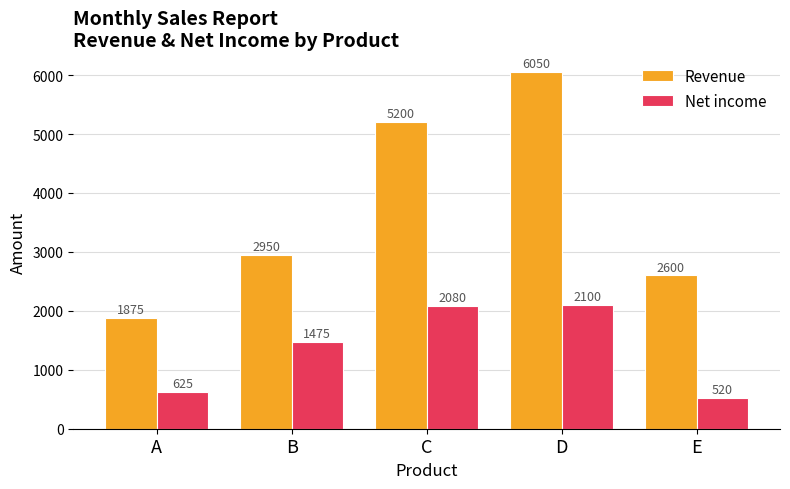

Count the number of data series in this chart.

2